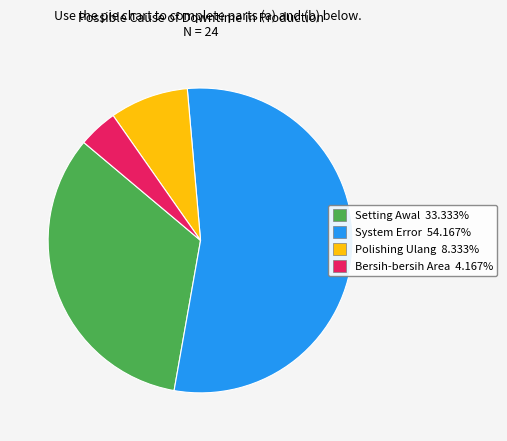

Approximately how many times larger is the value at System Error compared to Polishing Ulang?

6.5